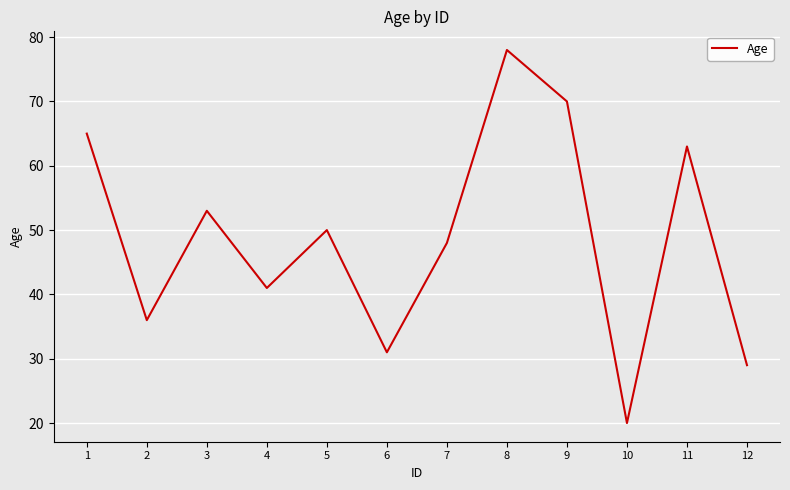

Which category has the lowest value across all series?

10